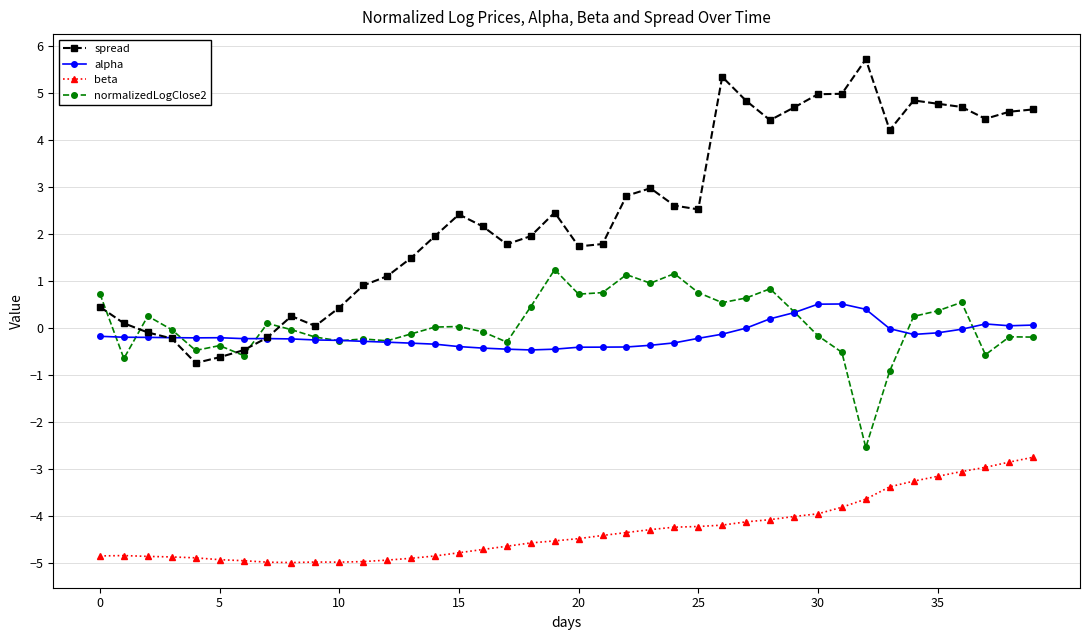

In spread, how many points are lower than both neighbors (excluding endpoints)?

8